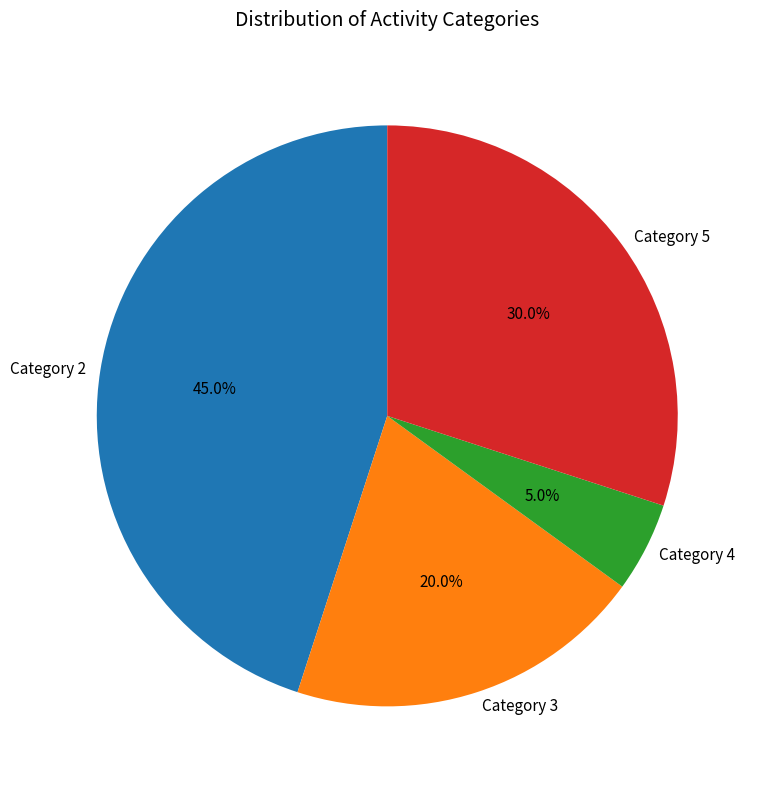

To the nearest percent, what is the average slice percentage?

25%